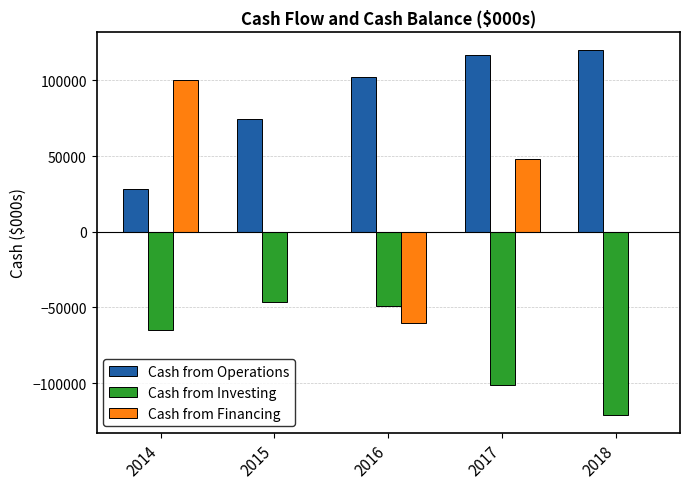

What is the greatest value displayed?

119940.6